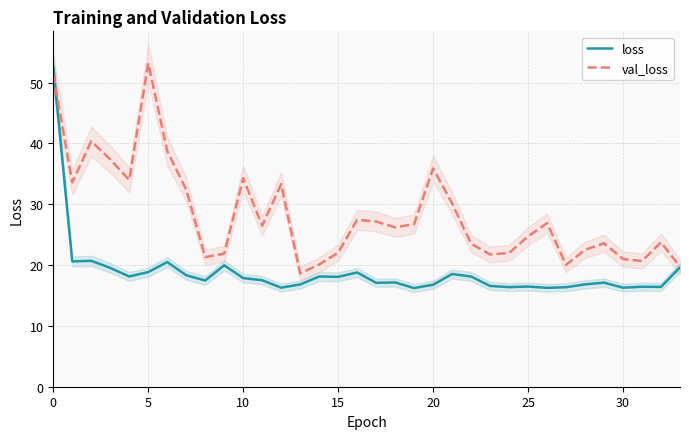

What is the highest value of the val_loss series?

53.2